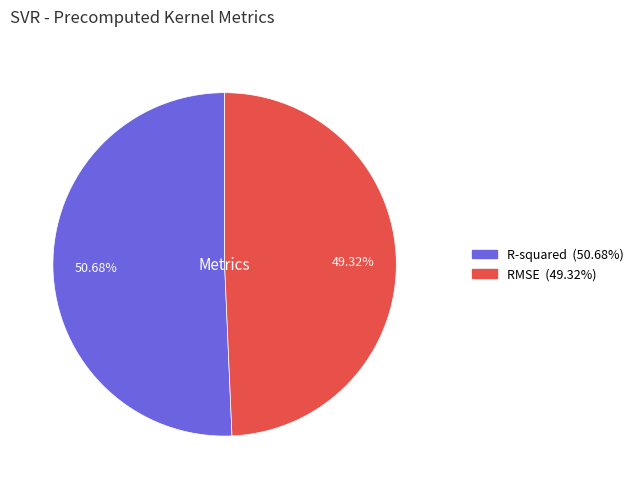

Is there any slice that represents more than half of the pie?

Yes